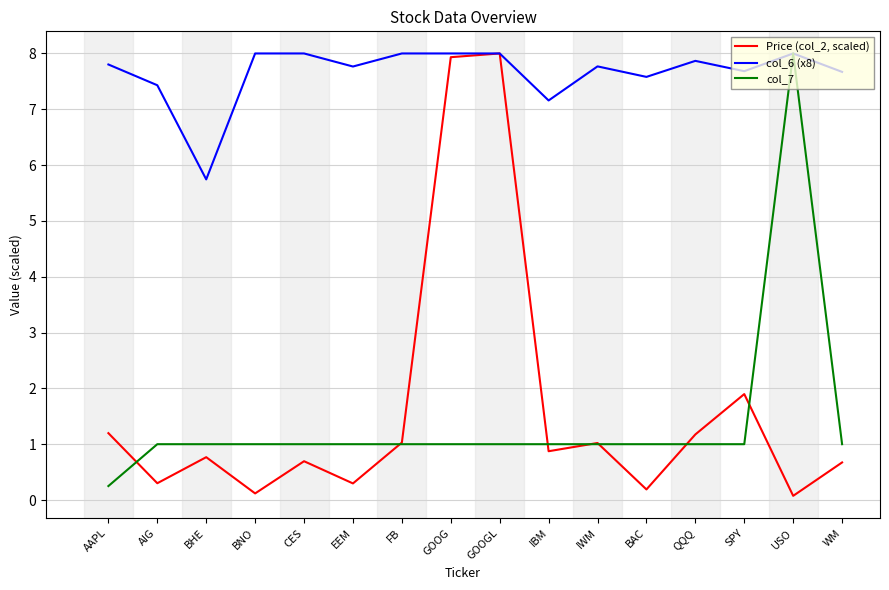

What is the spread (max minus min) of values at QQQ?

6.9